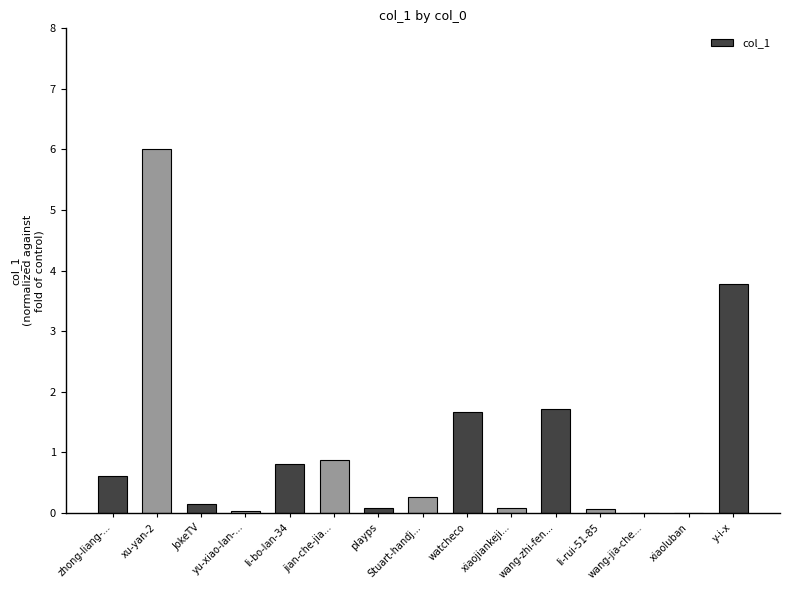

Which has a higher value, y-i-x or zhong-liang-...?

y-i-x